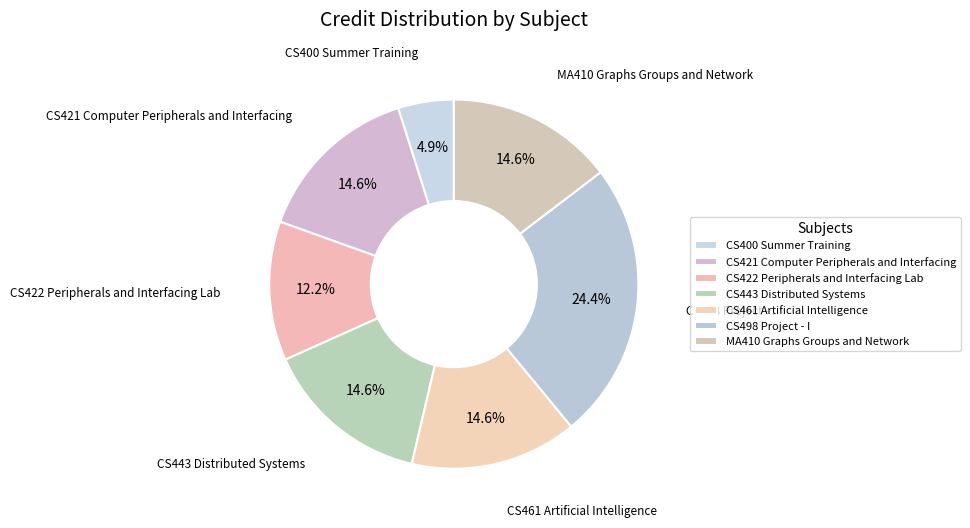

Is it true that CS421 Computer Peripherals and Interfacing is 29% of the pie?

False